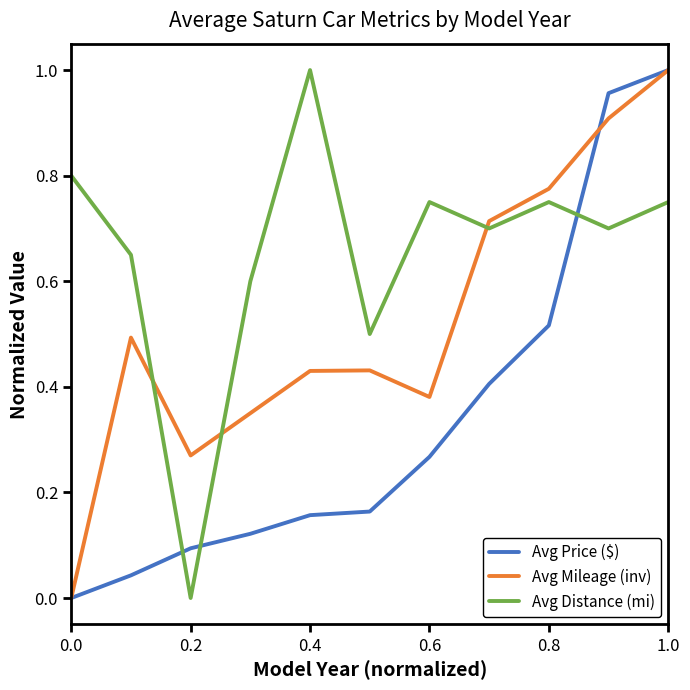

List the series in order of their overall mean, highest first.

Avg Distance (mi), Avg Mileage (inv), Avg Price ($)